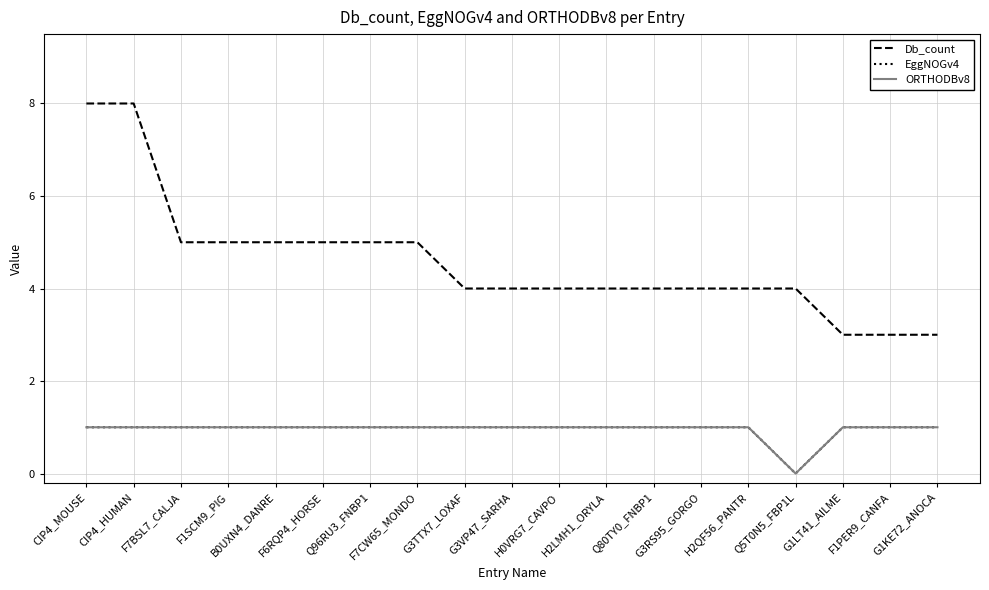

At how many categories does at least one series exceed 1?

19